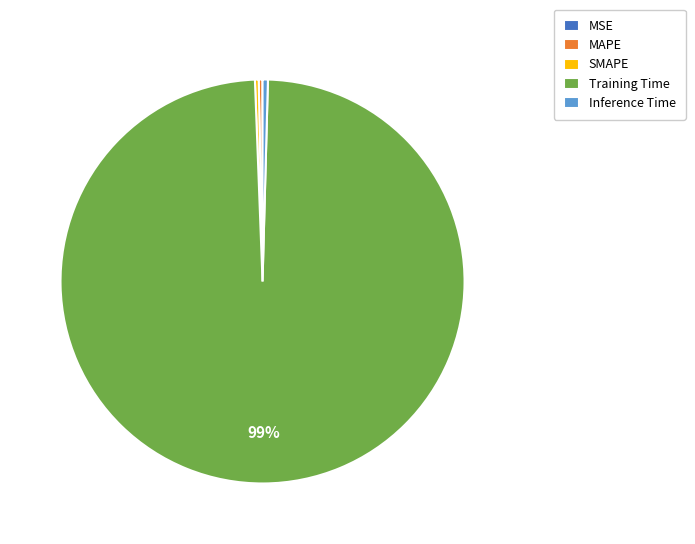

What is the majority slice?

Training Time